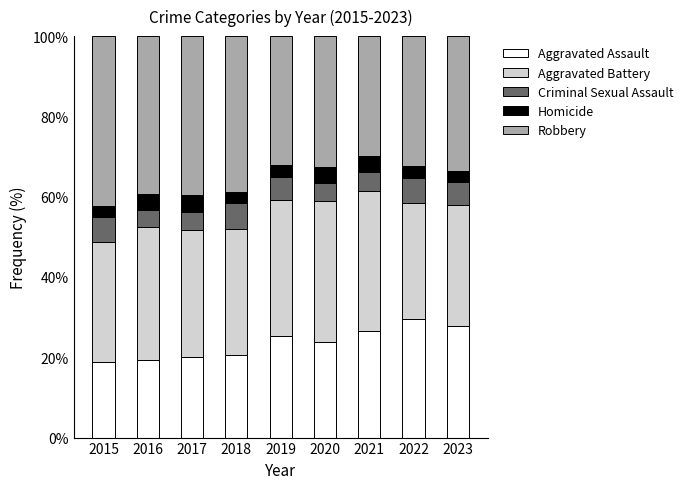

Does the chart contain any negative values?

No